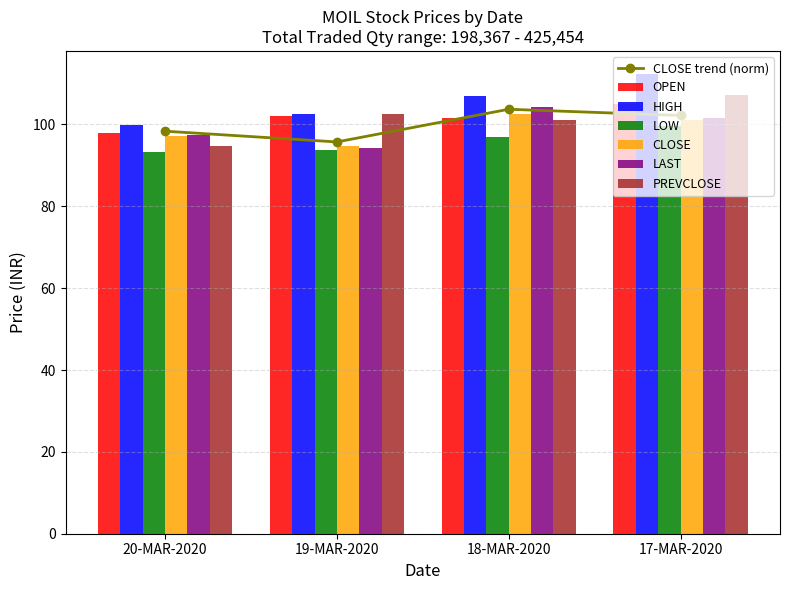

True or false: LOW has a value of 93.3 at 20-MAR-2020.

True